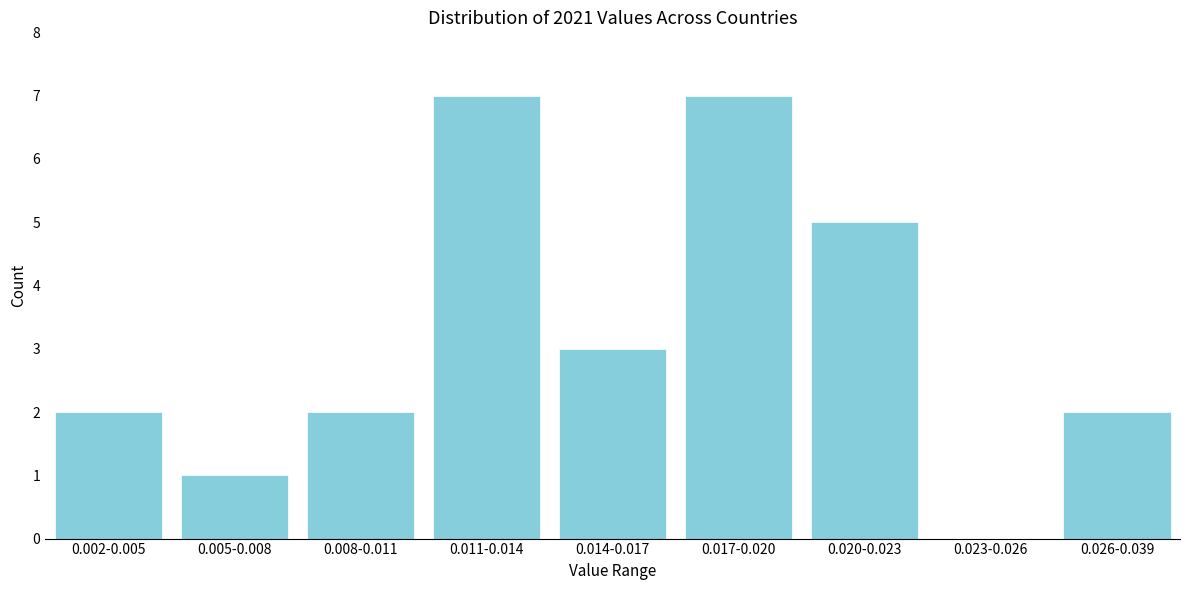

Reading left to right, transcribe all the data shown in this chart.

0.002-0.005=2	0.005-0.008=1	0.008-0.011=2	0.011-0.014=7	0.014-0.017=3	0.017-0.020=7	0.020-0.023=5	0.023-0.026=0	0.026-0.039=2